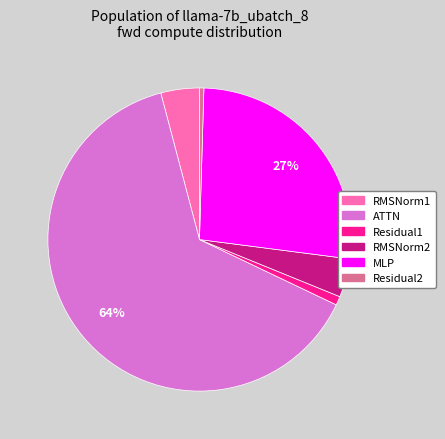

Is the sum of ATTN and RMSNorm1 greater than half?

Yes